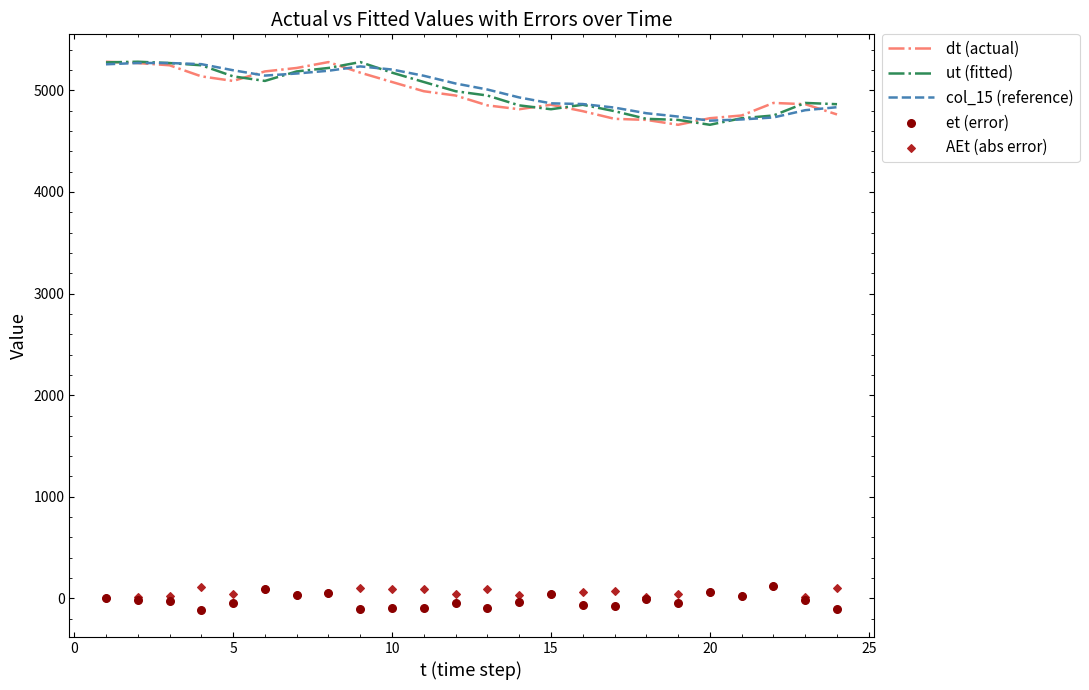

Which series has the largest Y range (max minus min)?

dt (actual)